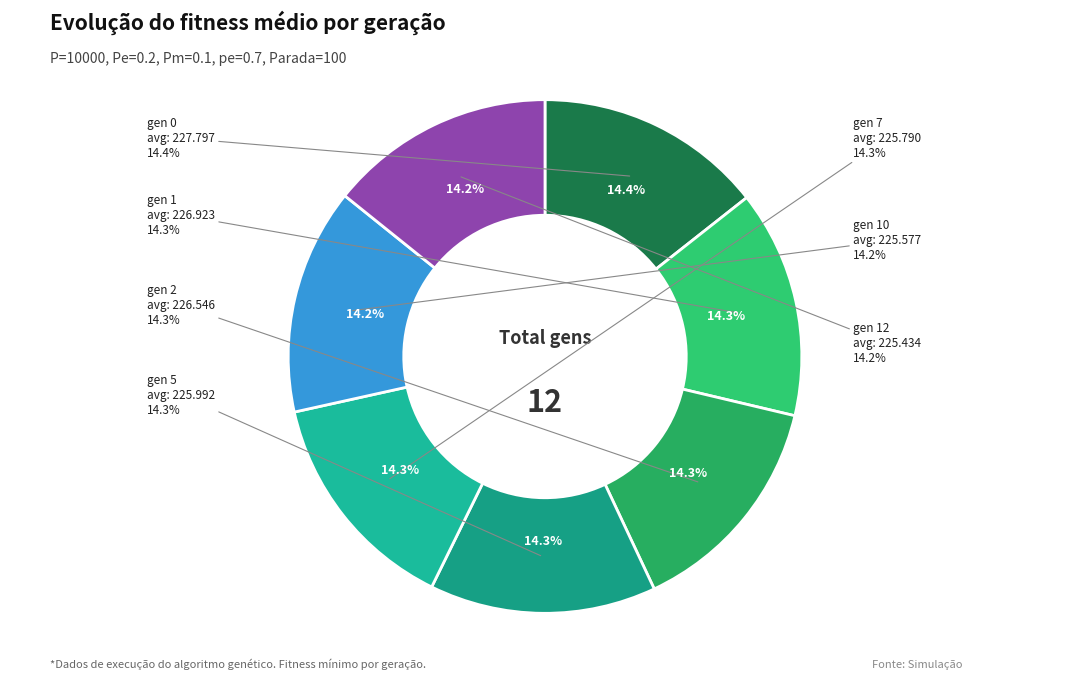

Which category has the smallest portion of the pie?

gen 12